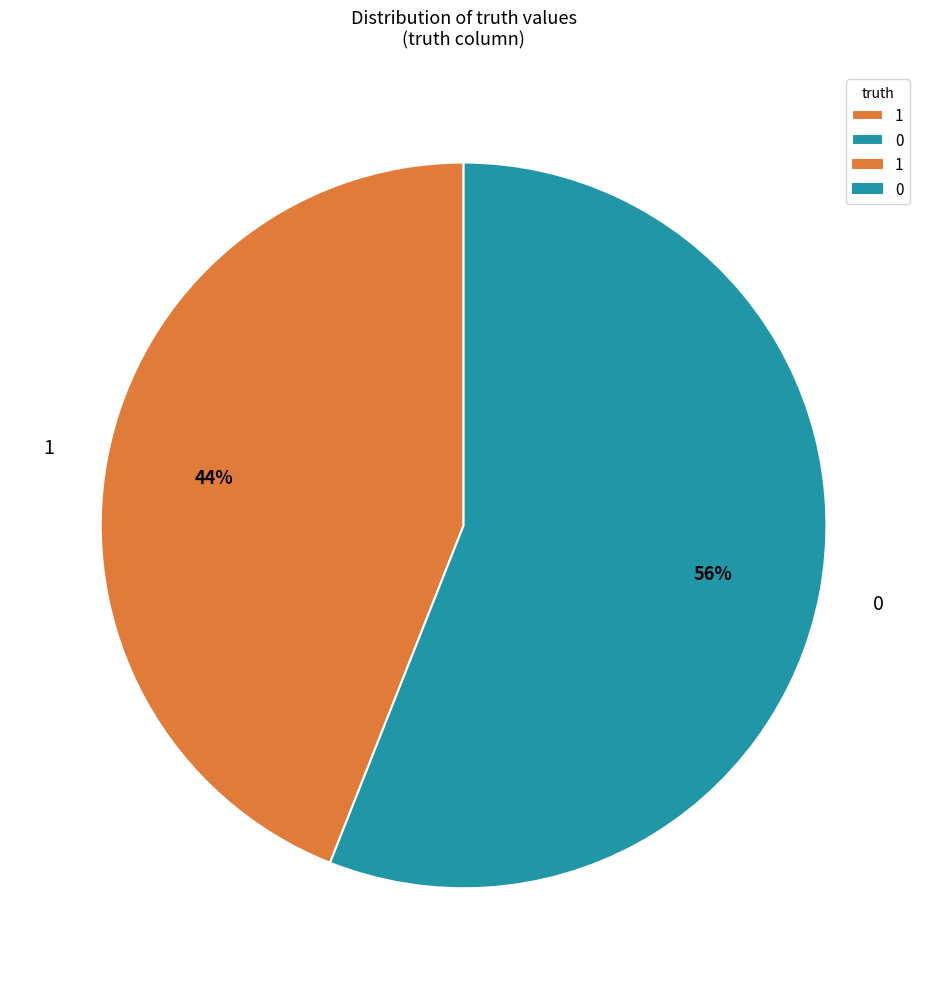

Combined, do 1 and 0 account for over 50%?

Yes